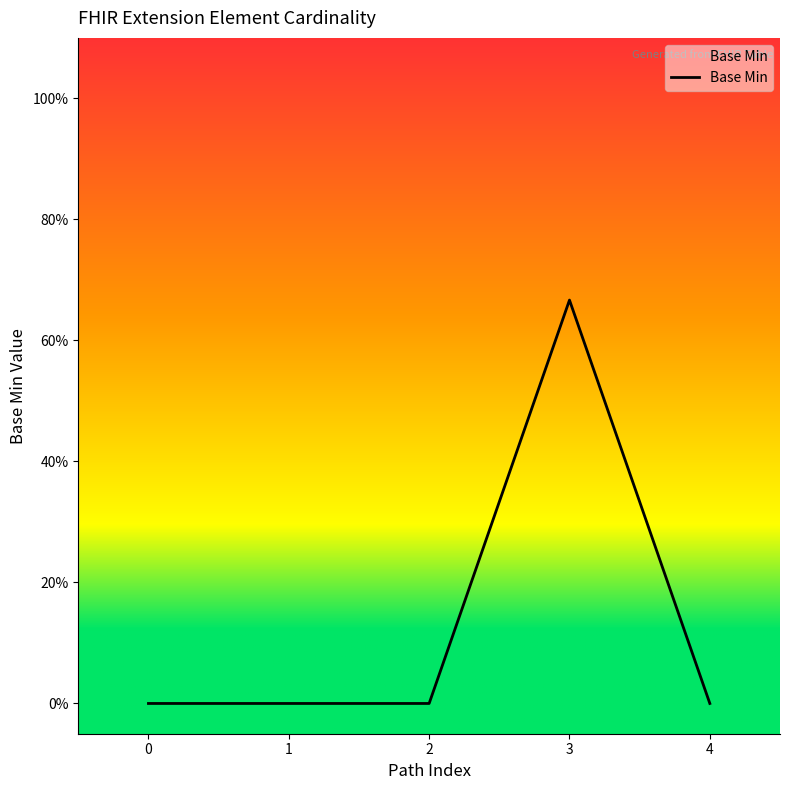

Does the chart display data point markers on the line(s)?

No